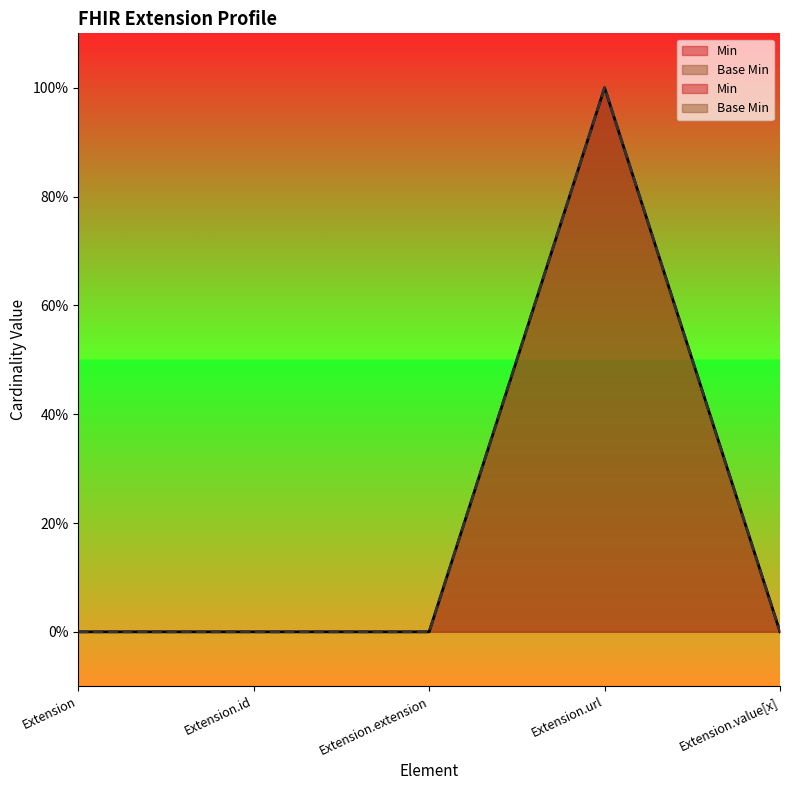

Reading right to left, extract all data points from this chart.

Min: 0	1	0	0	0
Base Min: 0	1	0	0	0